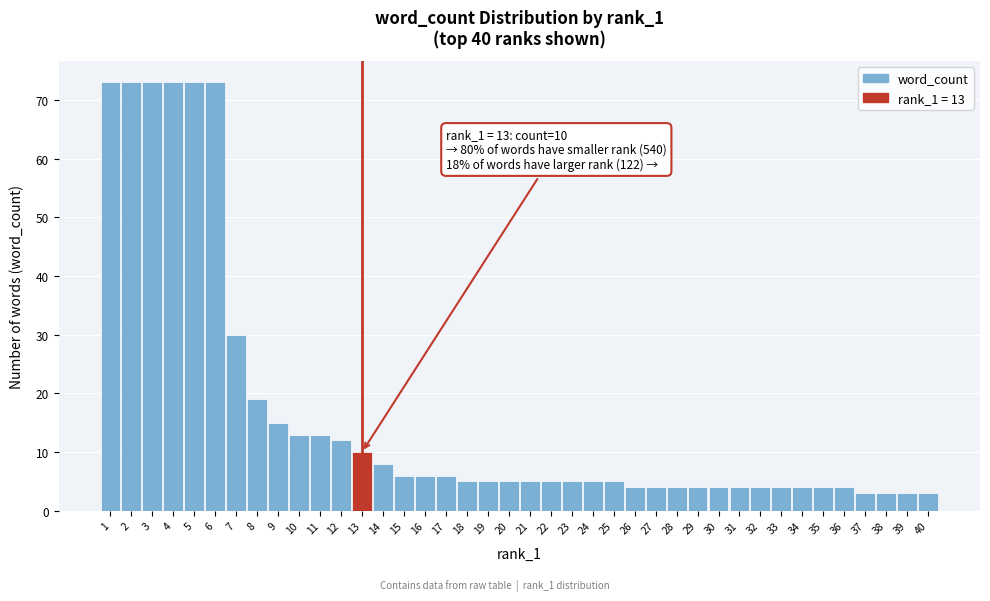

Which has a higher value, 11 or 9?

9